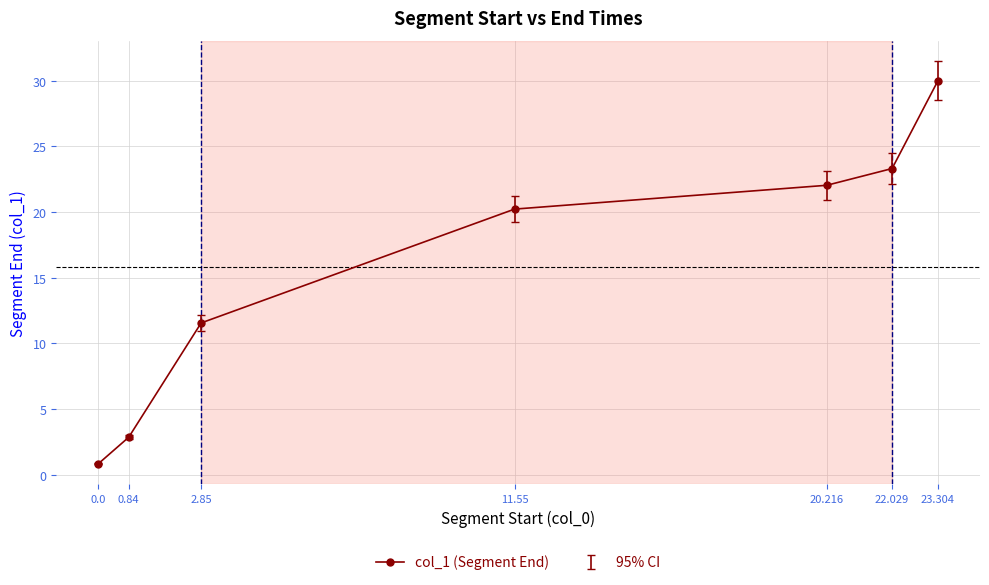

What is the change in value from 11.55 to 22.029?

+3.1